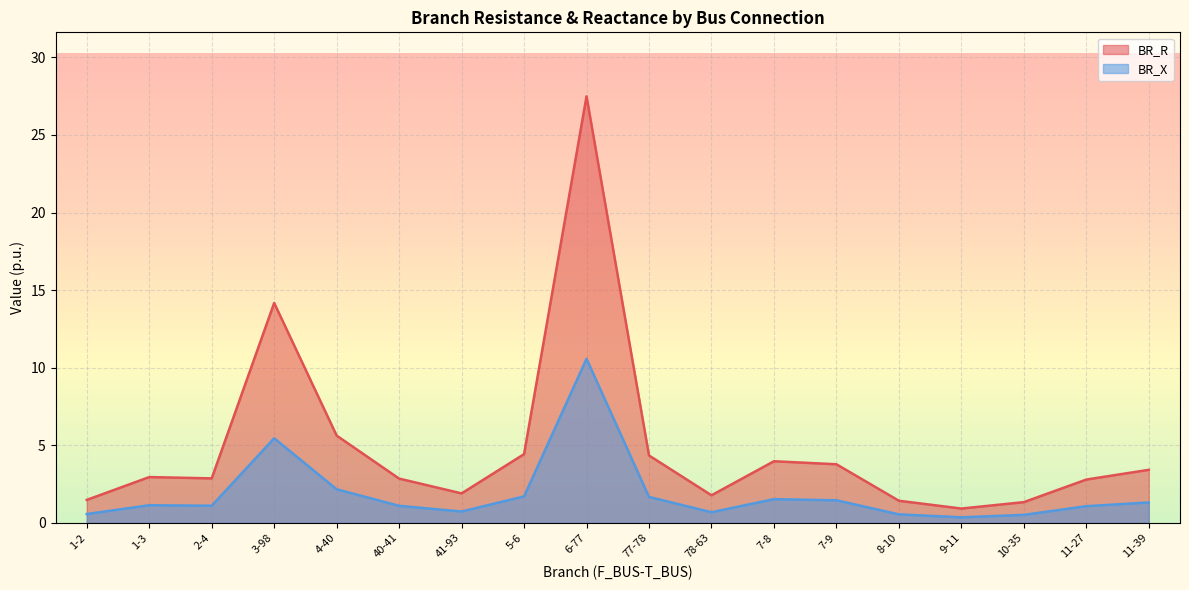

Where does the BR_X series first go above 2?

1-3